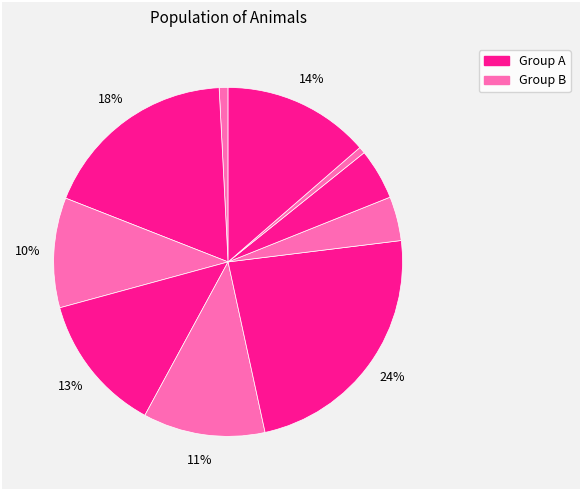

How many slices are in this pie chart?

10